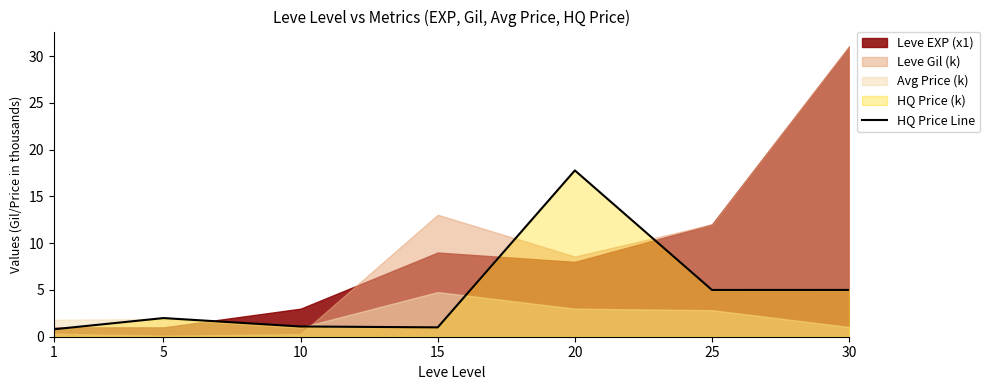

Count the number of categories in the chart.

7